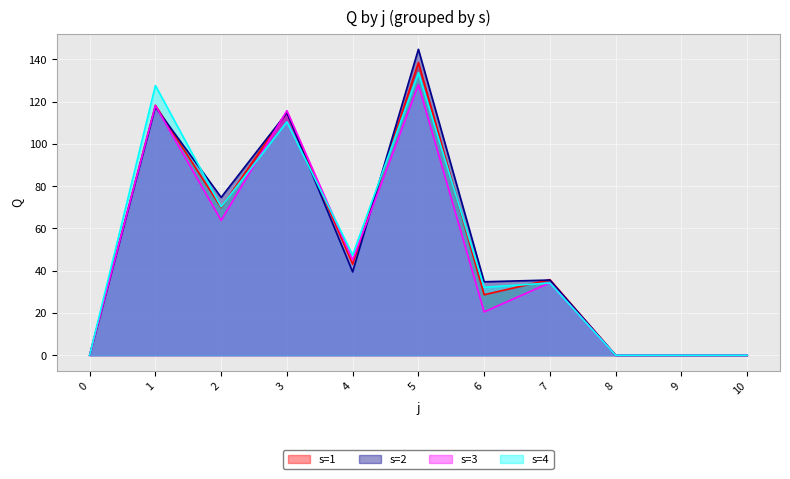

Which series has the largest total across all categories?

s2